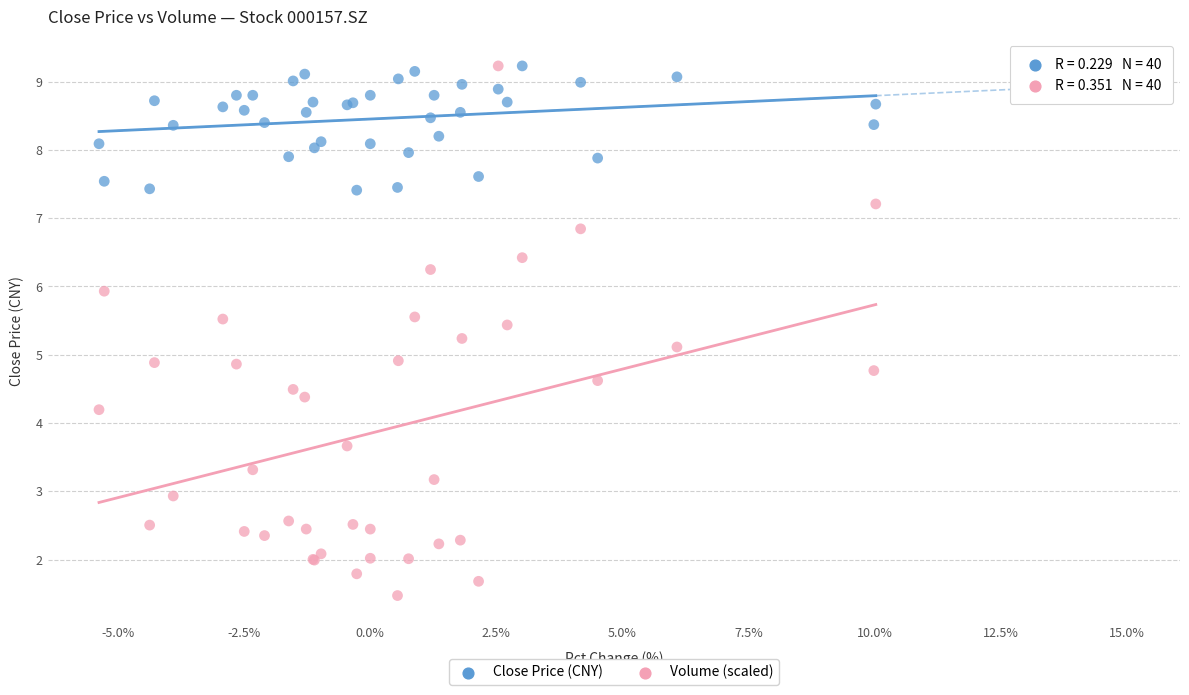

Which series contains the lowest Y value?

Volume (scaled)